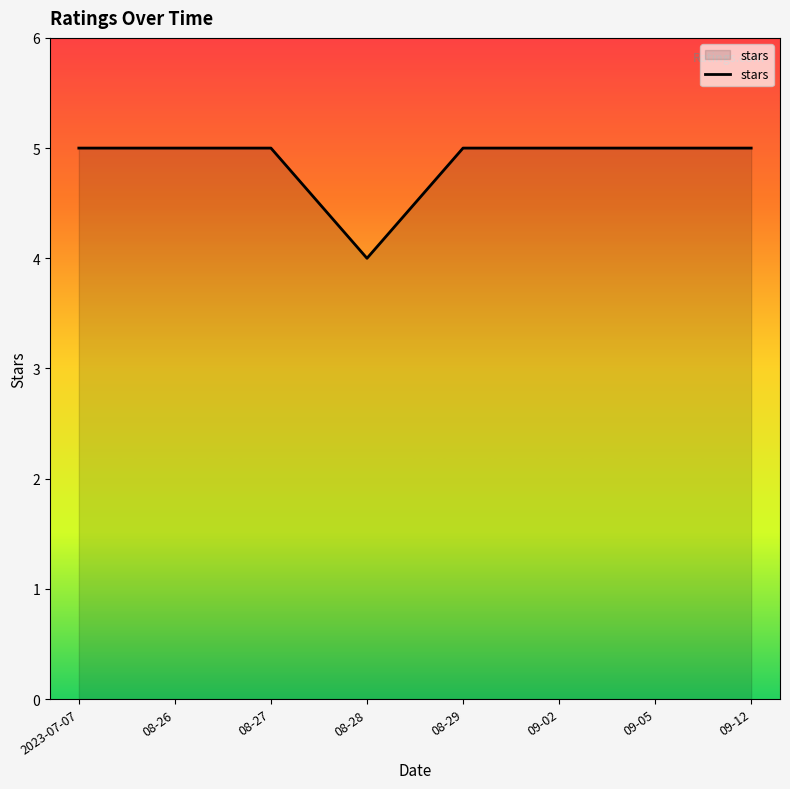

Reading left to right, extract all data points from this chart.

2023-07-07=5	08-26=5	08-27=5	08-28=4	08-29=5	09-02=5	09-05=5	09-12=5